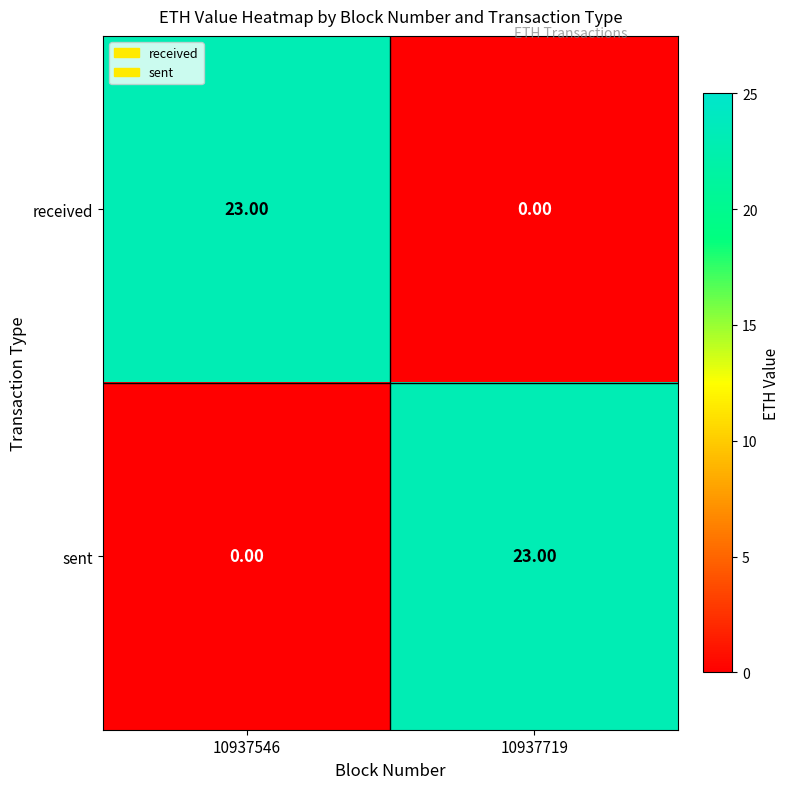

What is the difference between the highest and lowest values at 10937719?

23